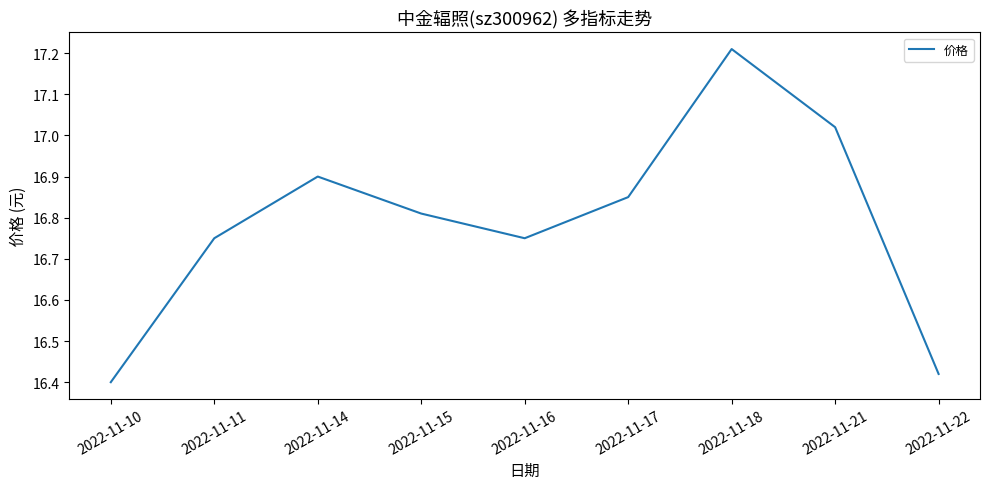

How many categories are shown in the chart?

9